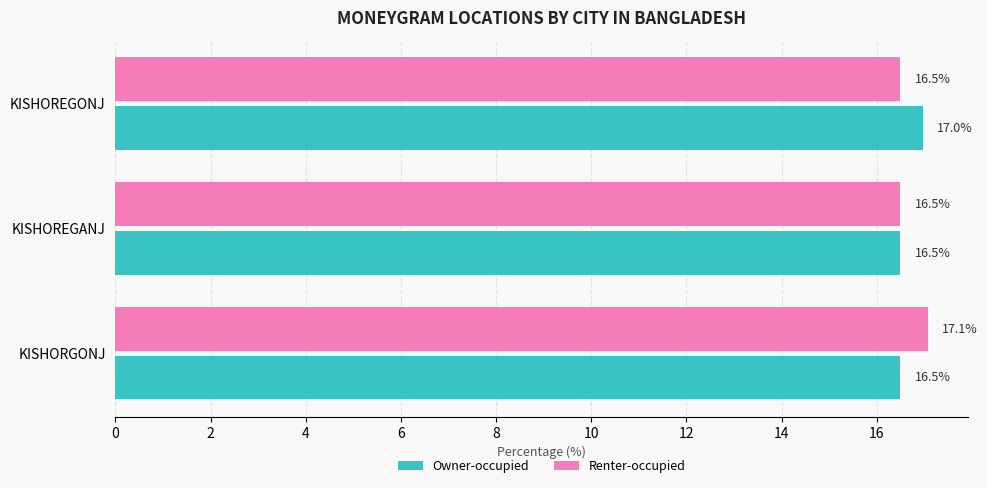

List the series in order of their overall mean, lowest first.

Owner-occupied, Renter-occupied